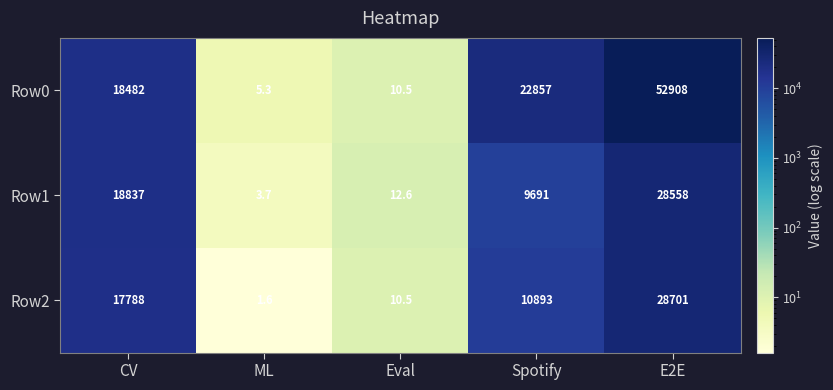

Read the Row2 value at Eval.

10.5